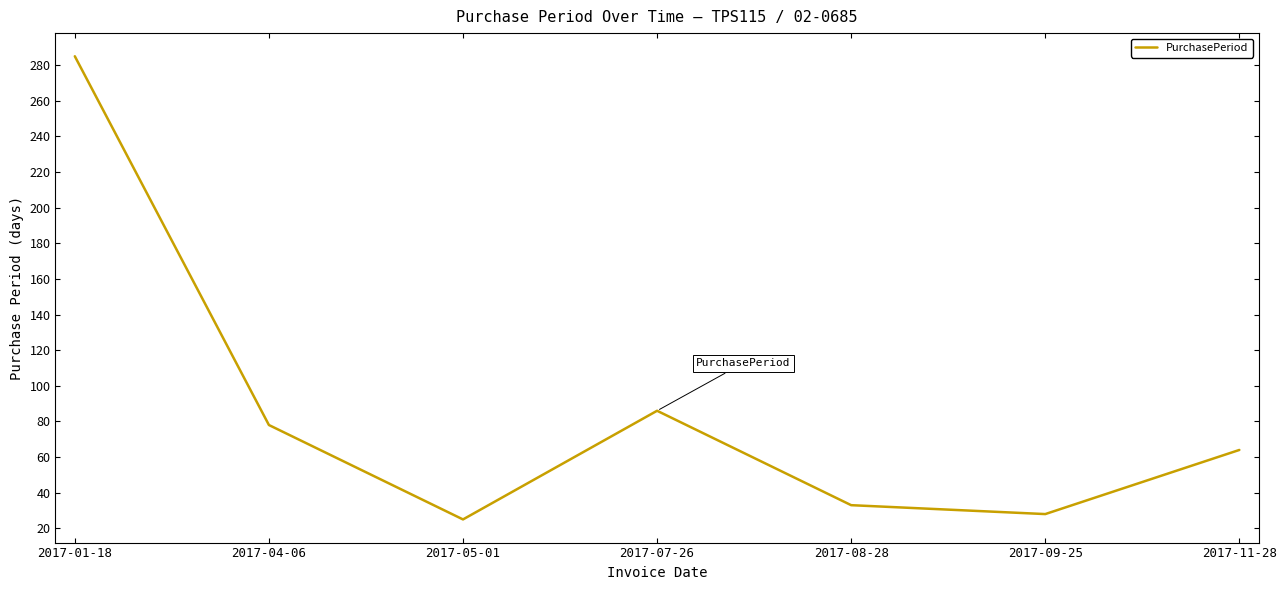

Does the chart display data point markers on the line(s)?

No